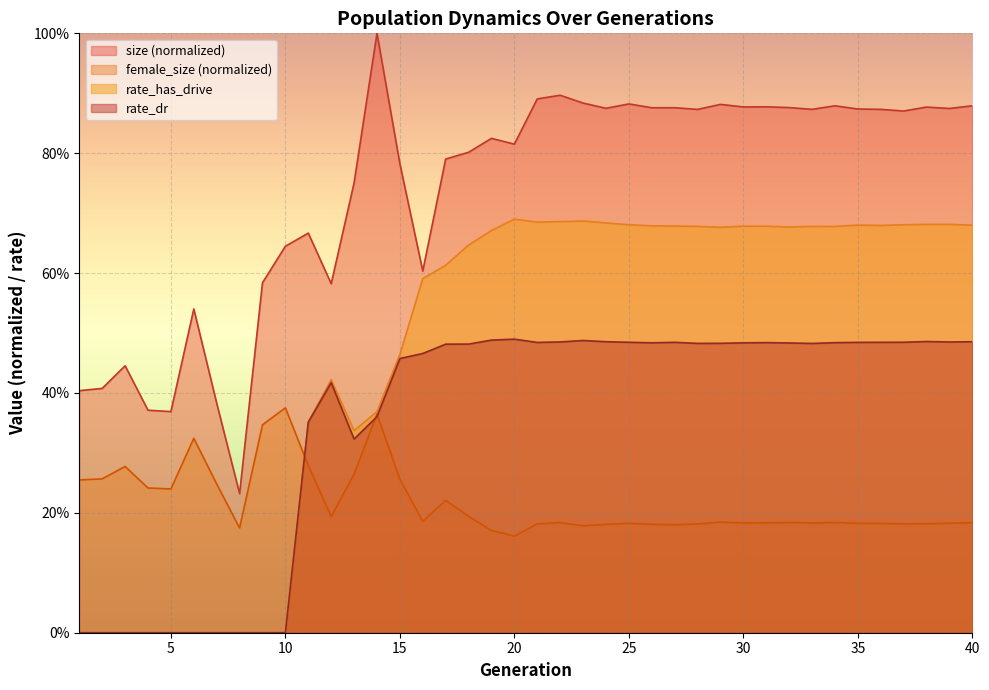

Which category has the highest value in the female_size series?

10